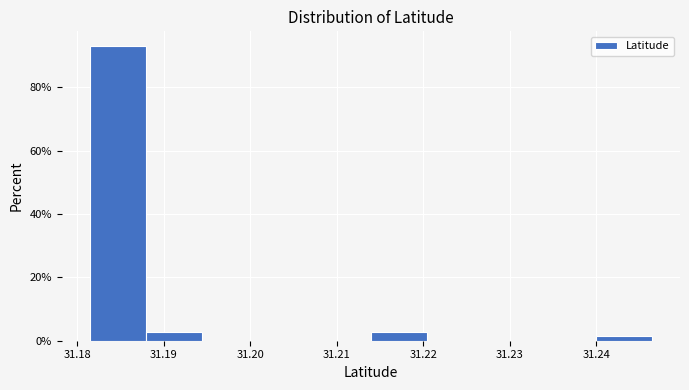

Reading left to right, list every bar in this chart as the range it spans on the x-axis followed by its height. Neither the bar edges nor the heights are printed on the chart, so give them approximately, as read against the axes.

31.181 to 31.188: 92
31.188 to 31.194: 2
31.194 to 31.201: 0
31.201 to 31.207: 0
31.207 to 31.214: 0
31.214 to 31.220: 2
31.220 to 31.227: 0
31.227 to 31.233: 0
31.233 to 31.240: 0
31.240 to 31.246: under 2